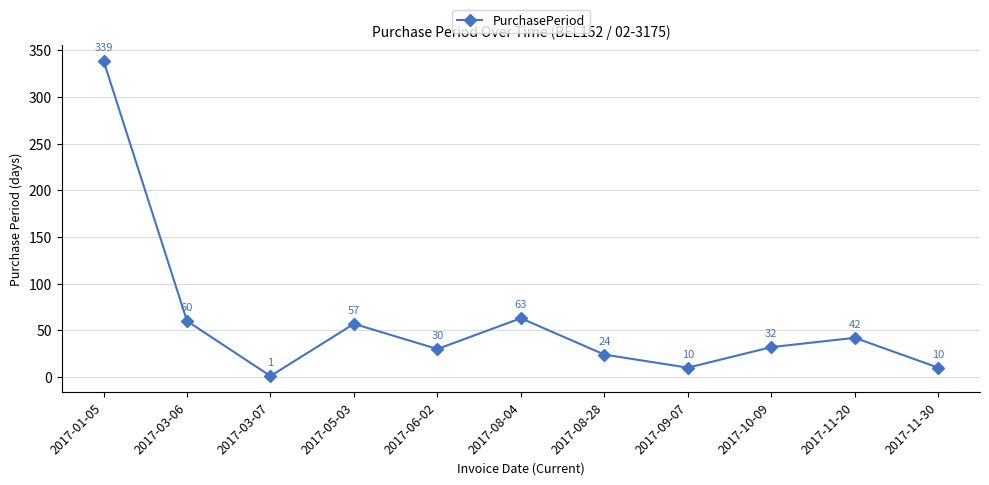

The chart shows a value of 555 at 2017-01-05. True or false?

False